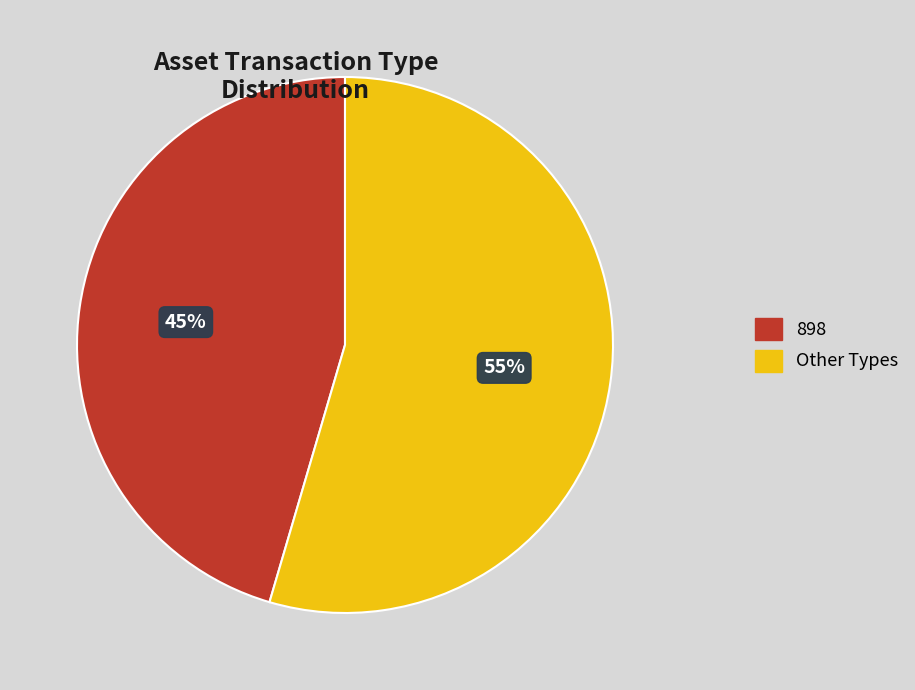

Combined, do 898 and Other Types account for over 50%?

Yes